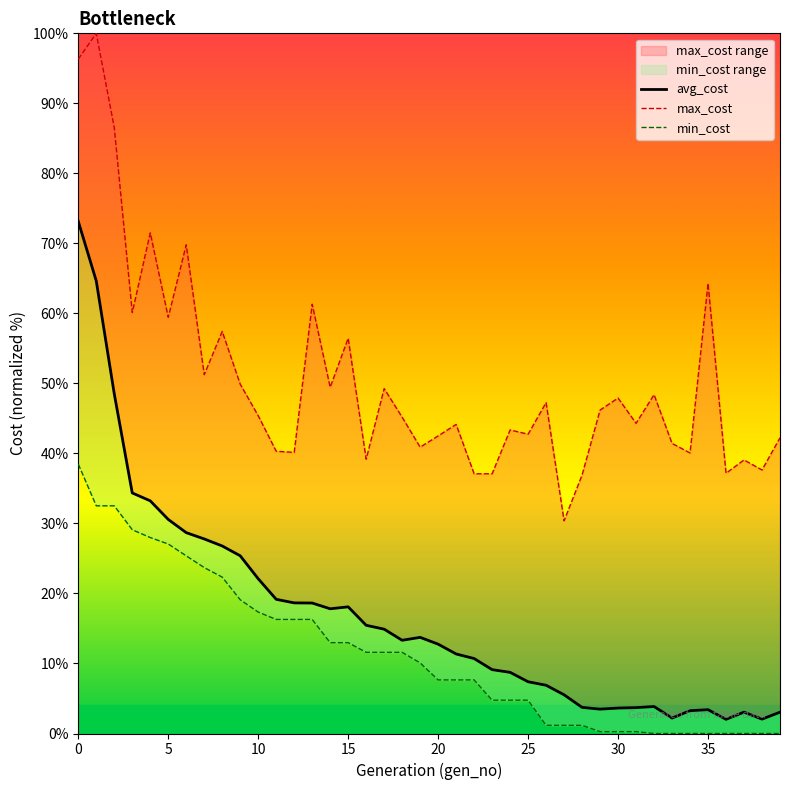

True or false: min_cost and max_cost intersect in this chart.

False